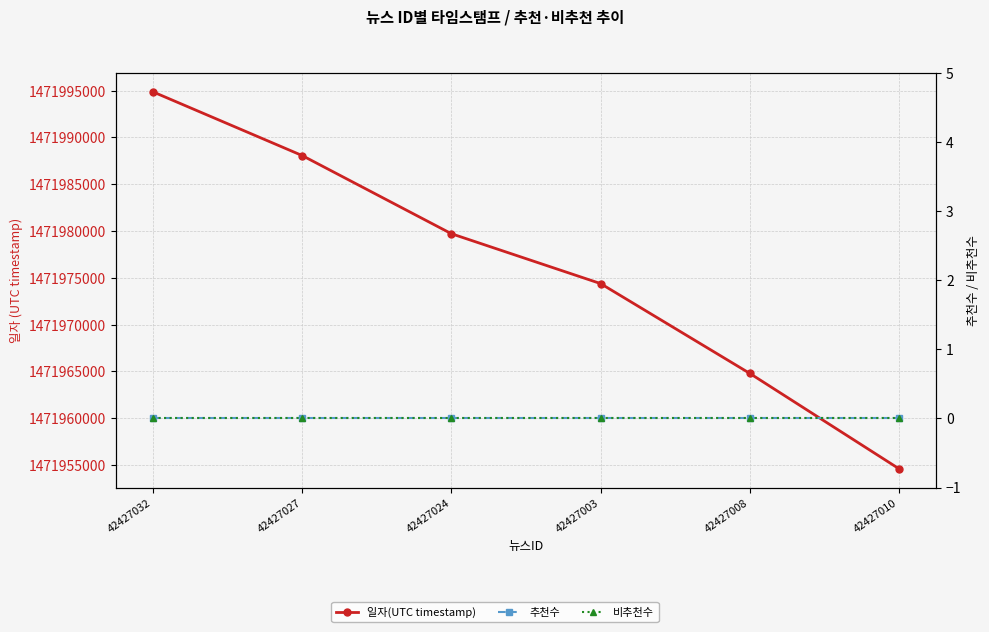

What are all the series names shown in the legend?

일자(UTC timestamp), 추천수, 비추천수